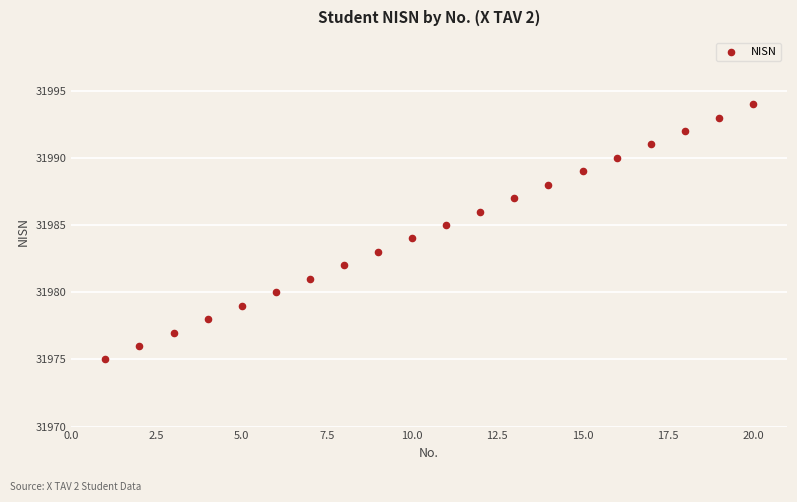

What is the range of X values (max minus min)?

19